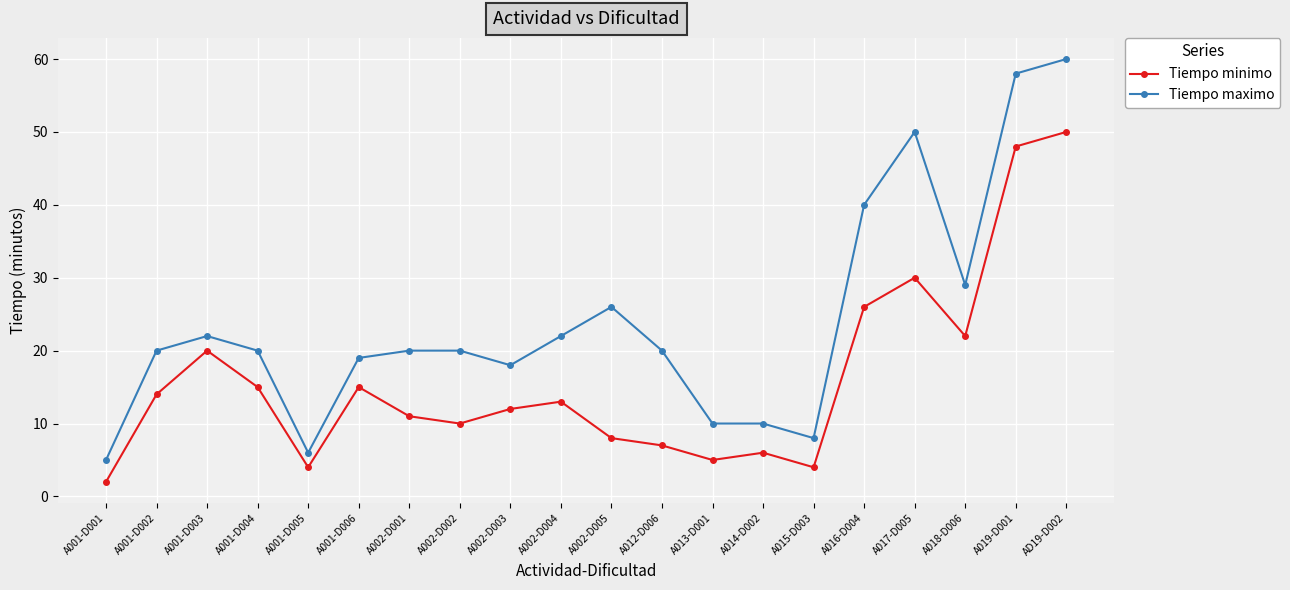

Rank the series at A002-D004 from highest to lowest value.

Tiempo maximo, Tiempo minimo